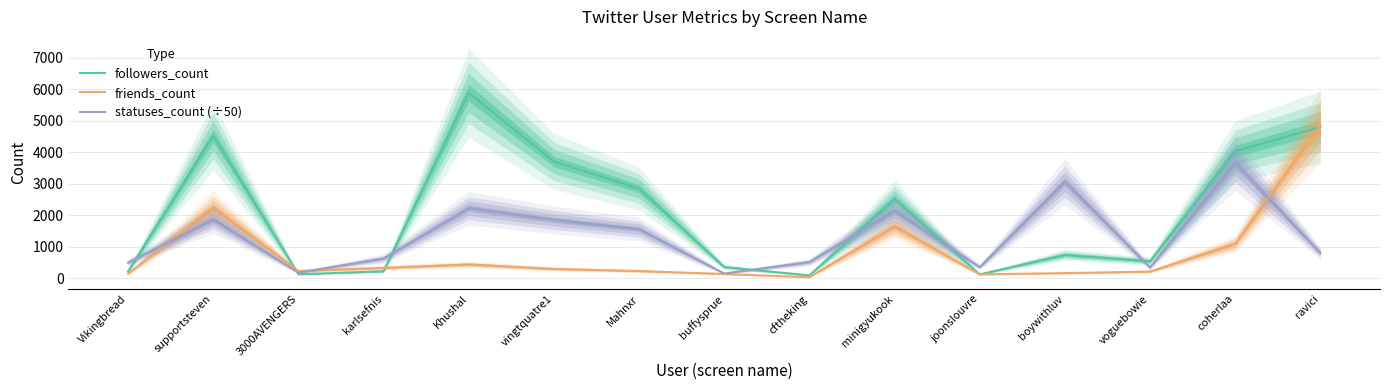

How many lines are shown in the chart?

3